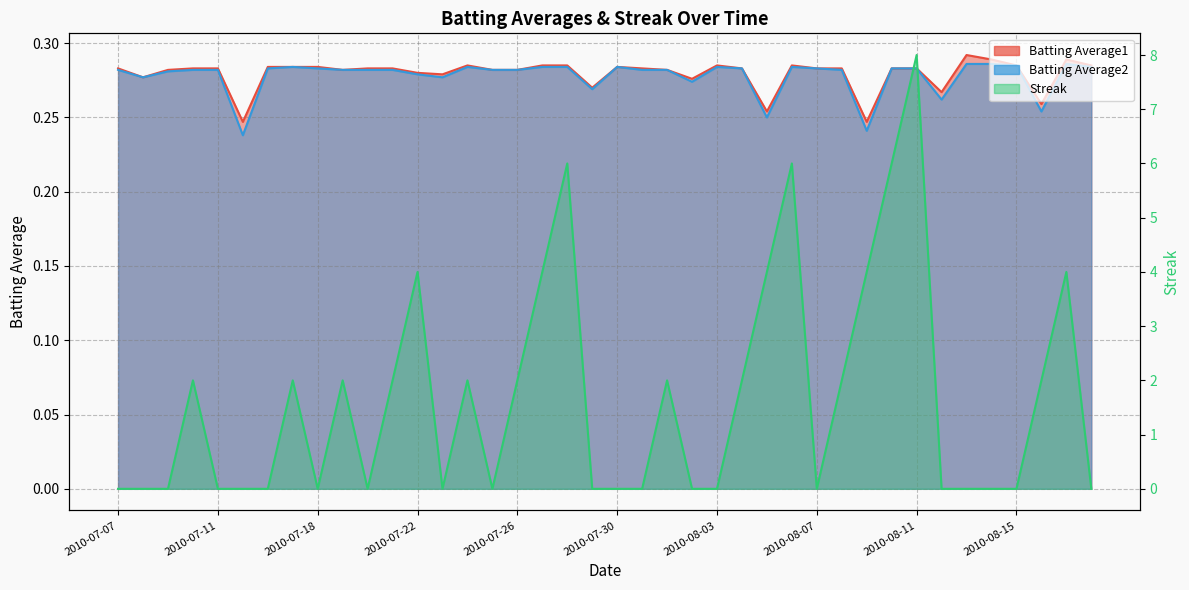

Is the value of Streak at 2010-07-20 greater than the value of Batting Average1 at 2010-07-22?

No